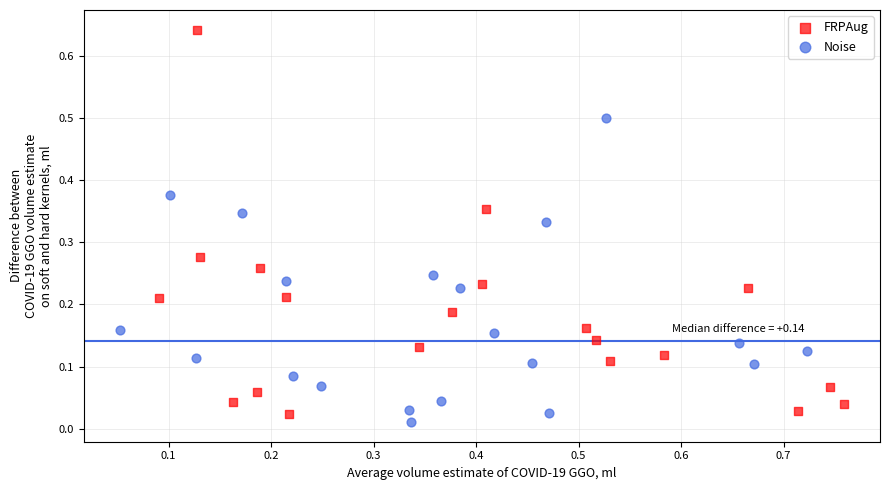

What are all the series names shown in the legend?

FRPAug, Noise